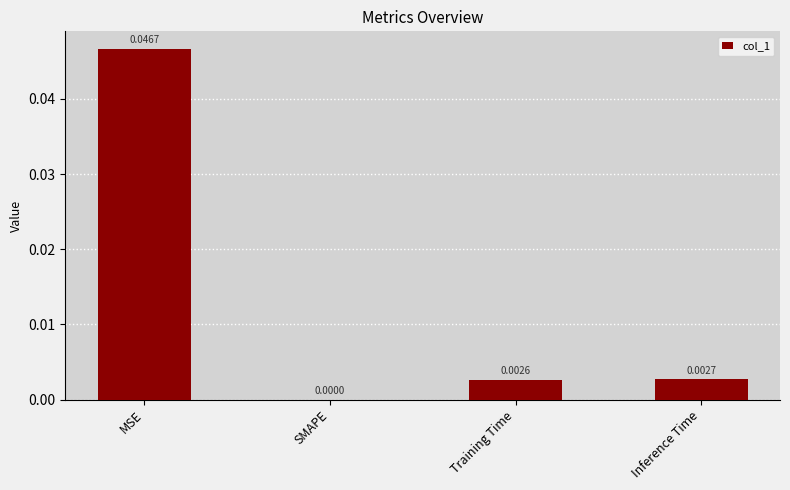

At which label is the value closest to 0?

SMAPE